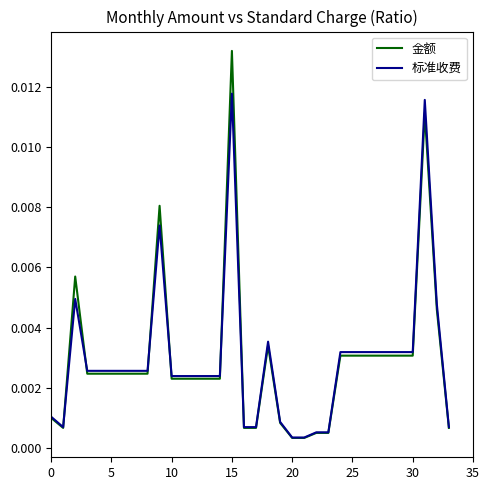

At how many categories does at least one series exceed 0?

34